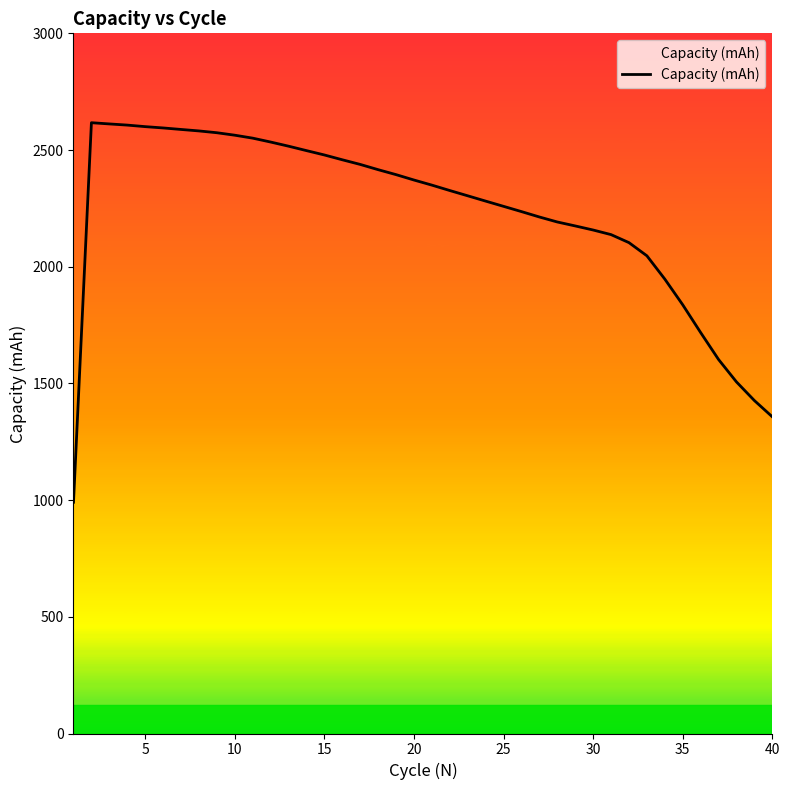

What is the maximum value shown in the chart?

2617.1